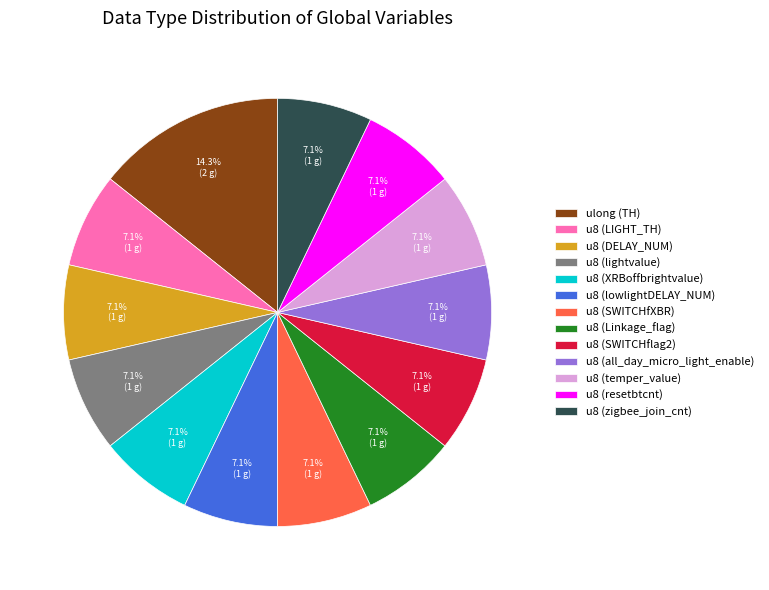

Between u8 (lowlightDELAY_NUM) and ulong (TH), which is larger?

ulong (TH)